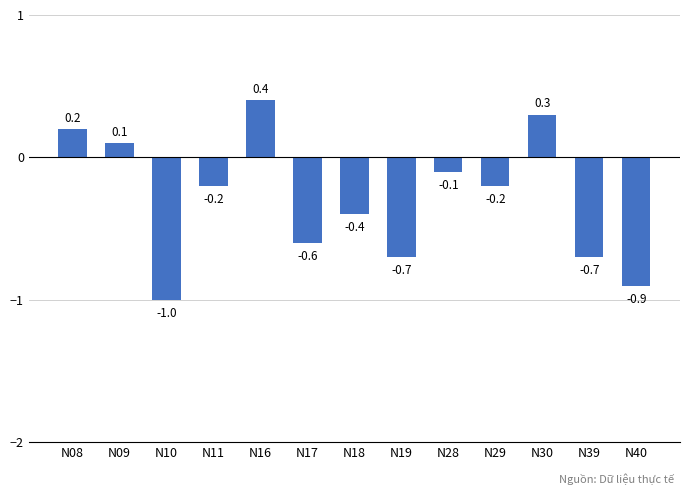

What is the smallest value displayed?

-1.0